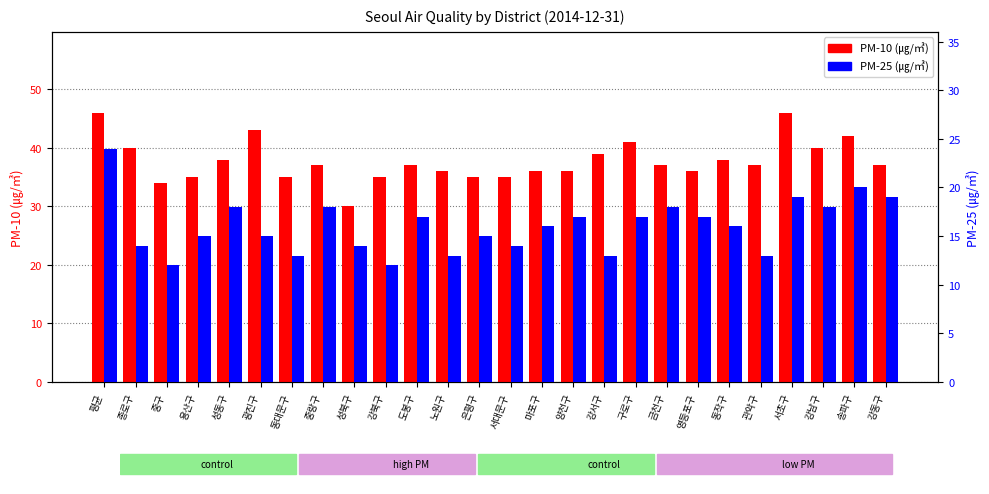

At which label does PM-10 (㎍/㎥) first exceed 37?

평균